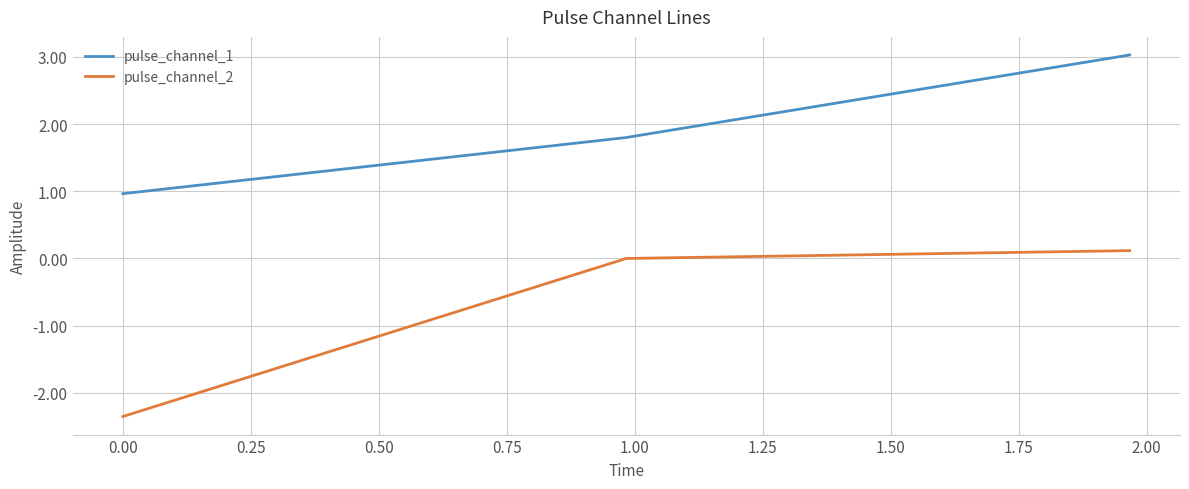

Which series has the largest total across all categories?

pulse_channel_1